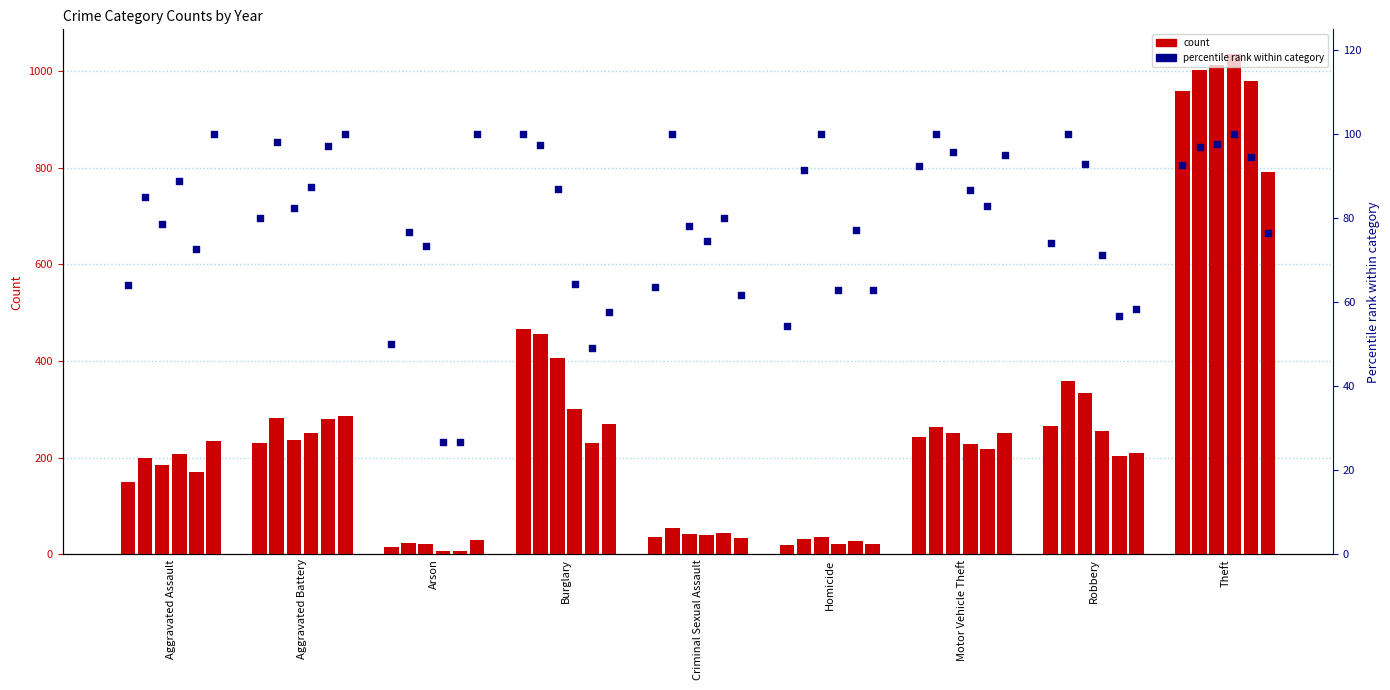

Between Motor Vehicle Theft and Criminal Sexual Assault, which is larger?

Motor Vehicle Theft